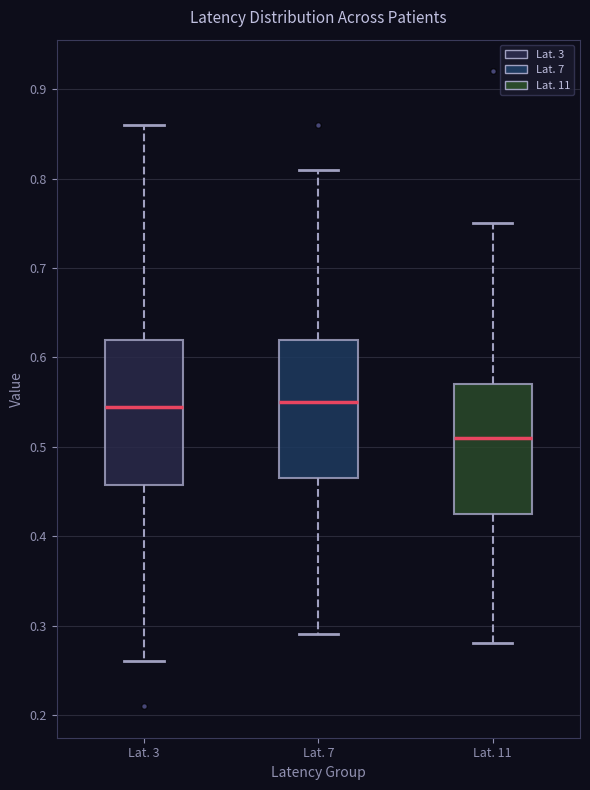

Reading left to right, read every box against the y-axis: the position of its median line, the range the box covers, and the ends of its whiskers. The values are not printed on the chart, so give them approximately, as read against the axis.

Lat. 3: median 0.55, box 0.46 to 0.62, whiskers 0.26 to 0.86
Lat. 7: median 0.55, box 0.47 to 0.62, whiskers 0.29 to 0.81
Lat. 11: median 0.51, box 0.43 to 0.57, whiskers 0.28 to 0.75